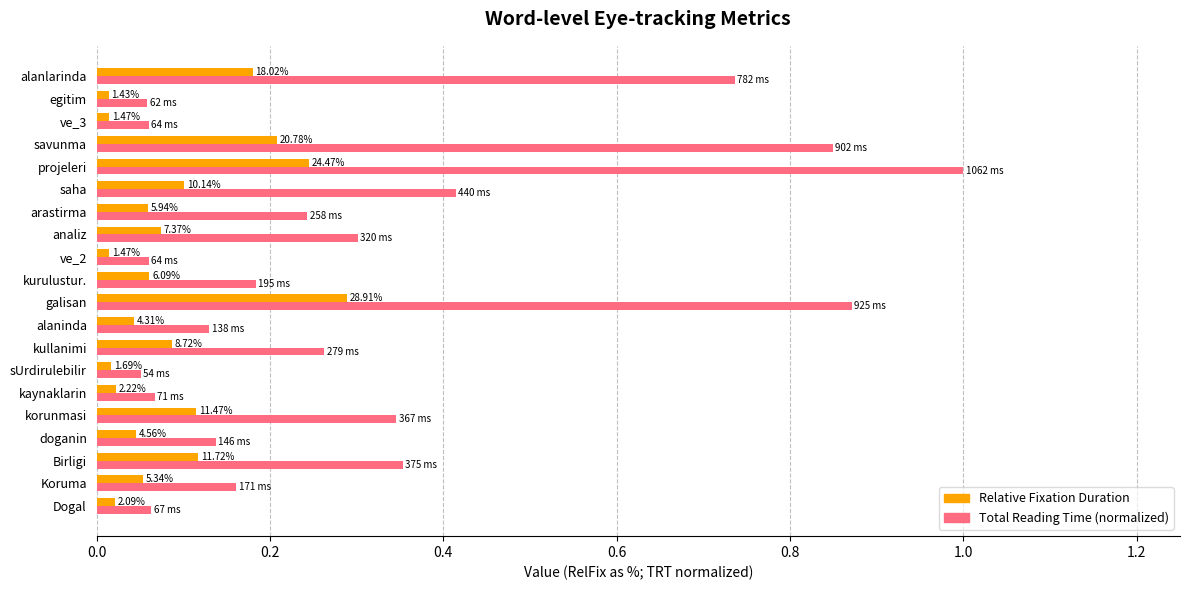

What are all the series names shown in the legend?

Relative Fixation Duration, Total Reading Time (normalized)